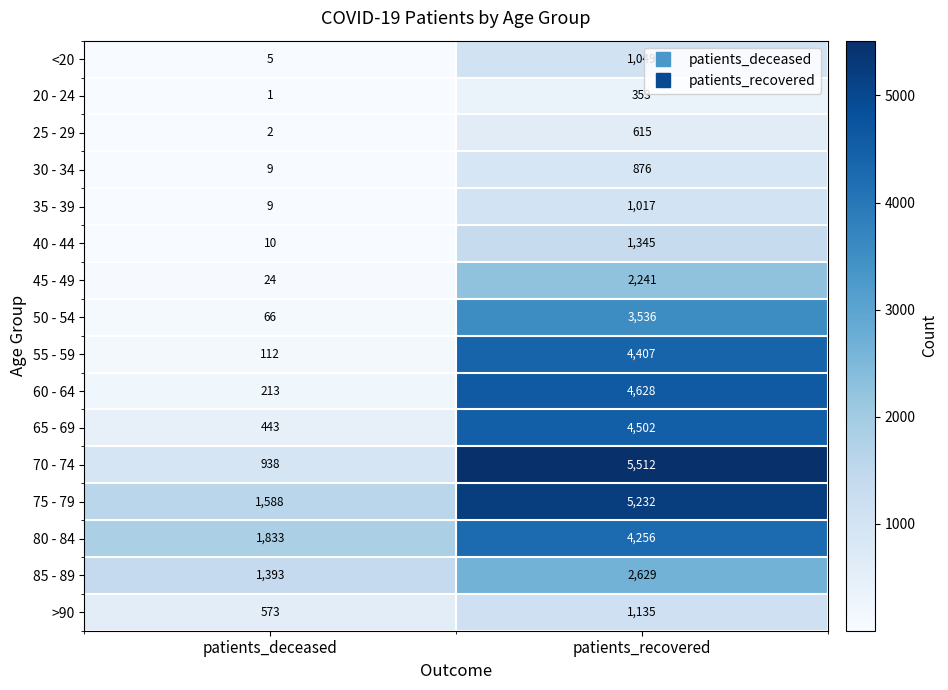

The value of 50 - 54 at patients_recovered is 5810. True or false?

False